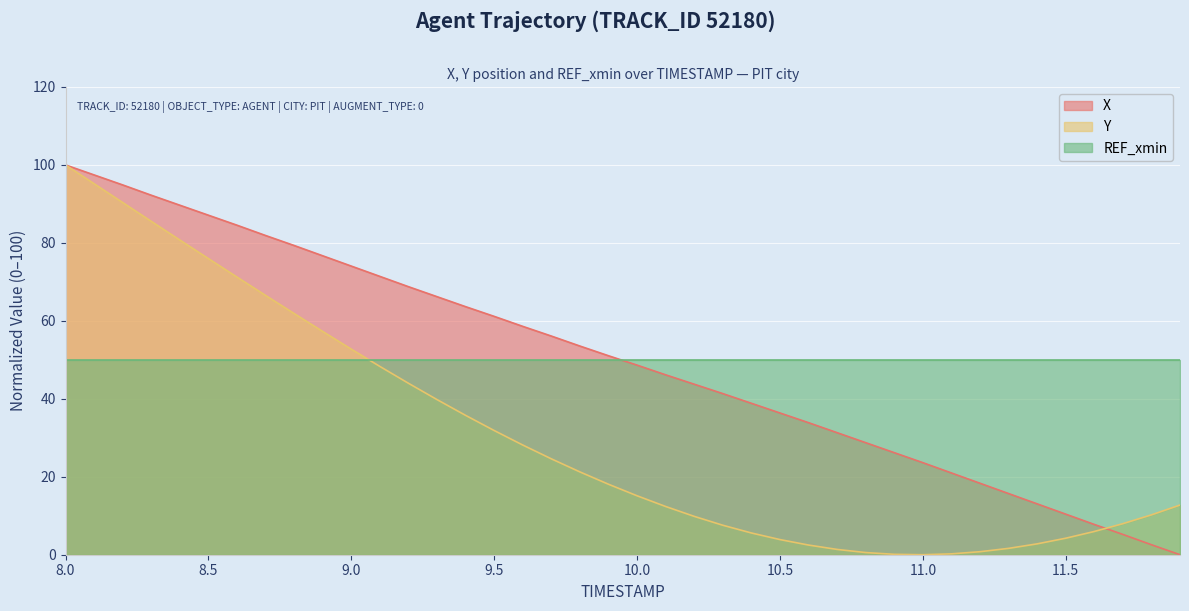

Which series has the largest total across all categories?

X